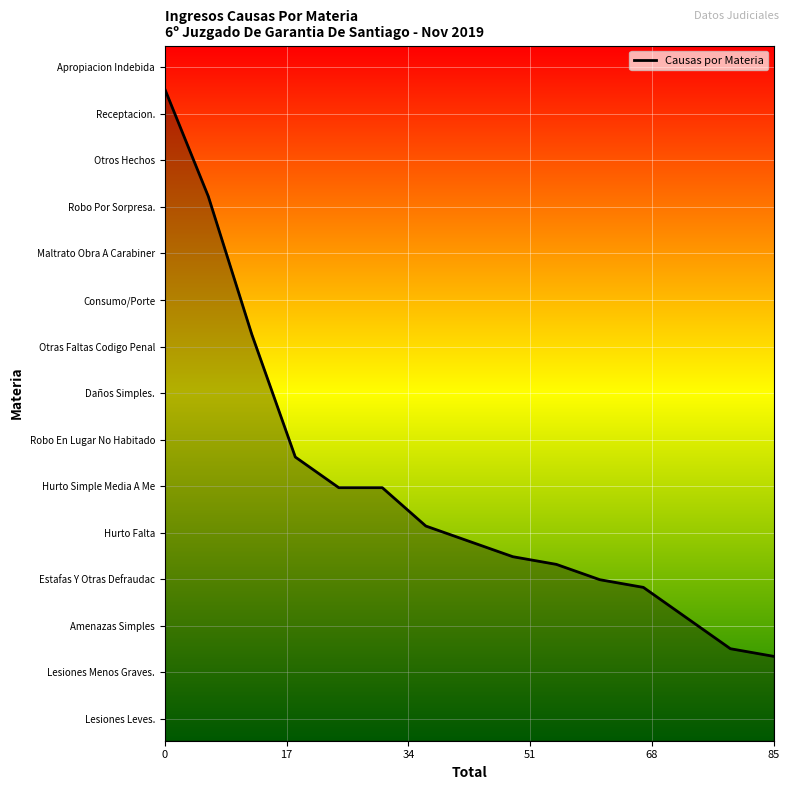

Does the chart have visible grid lines?

Yes